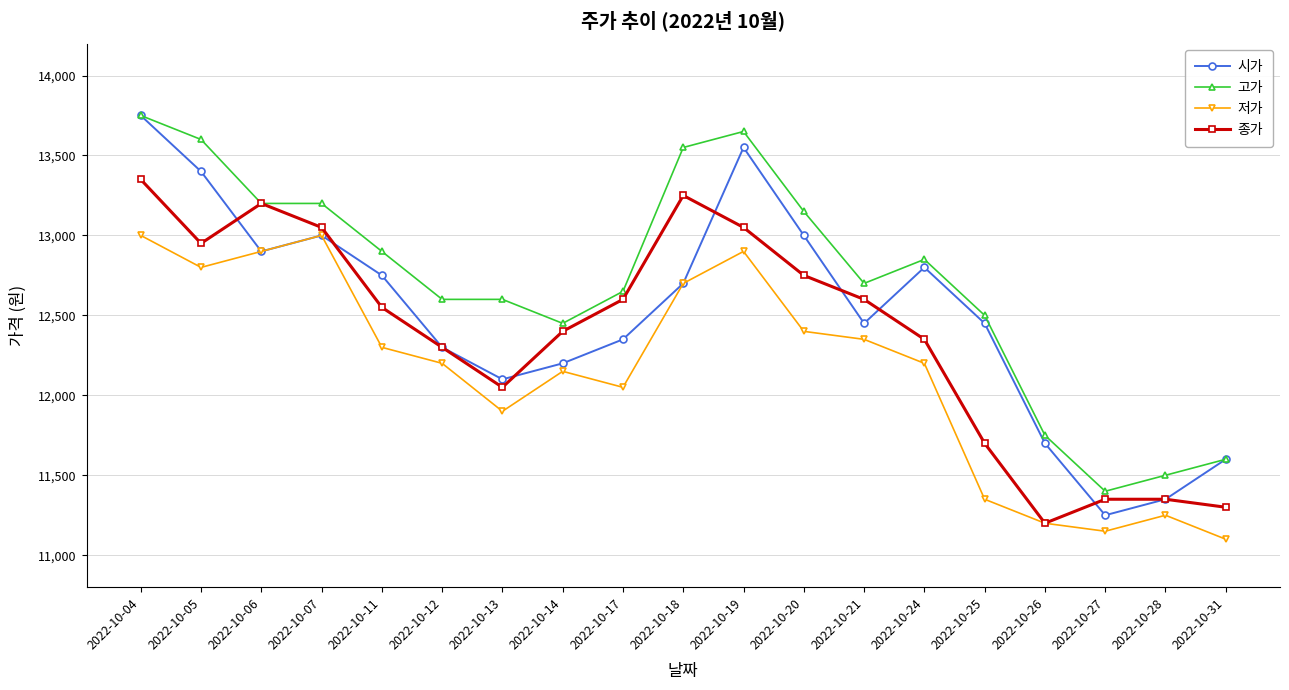

True or false: 종가 has more than 0 interior local peaks.

True